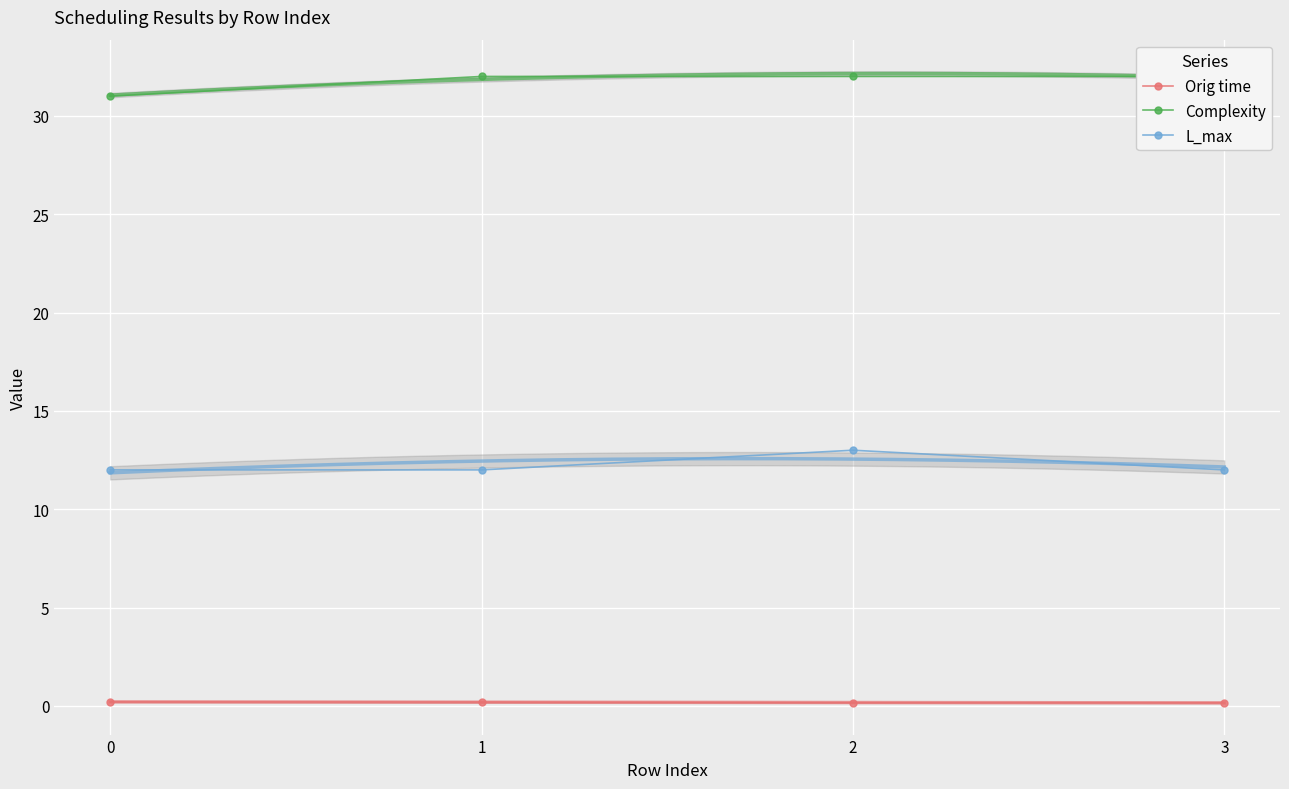

At which label is Orig time closest to 0?

3